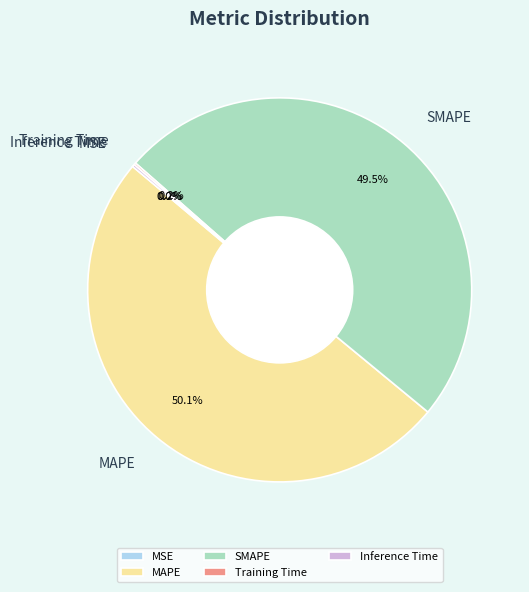

Approximately how many times larger is the value at MAPE compared to SMAPE?

1.0